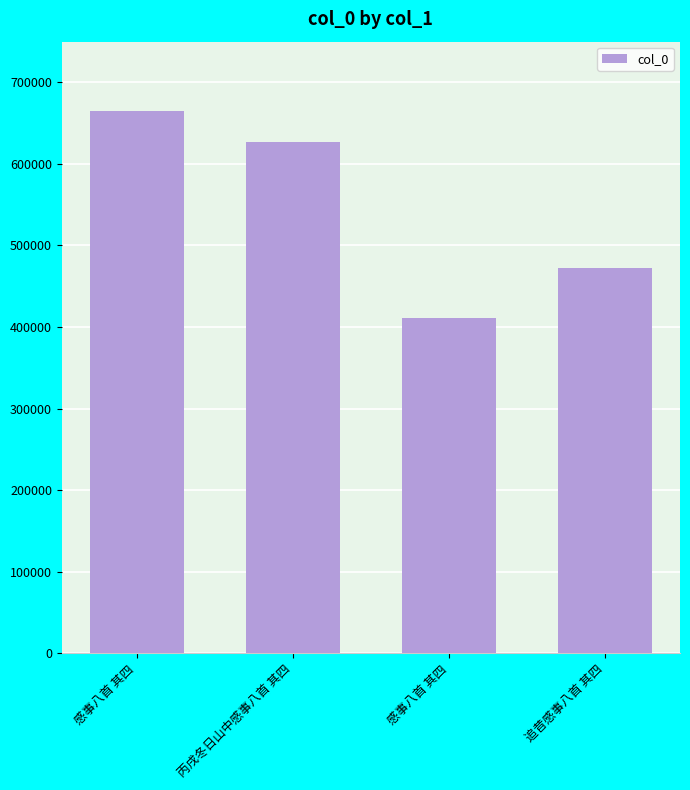

How many categories are shown in the chart?

4